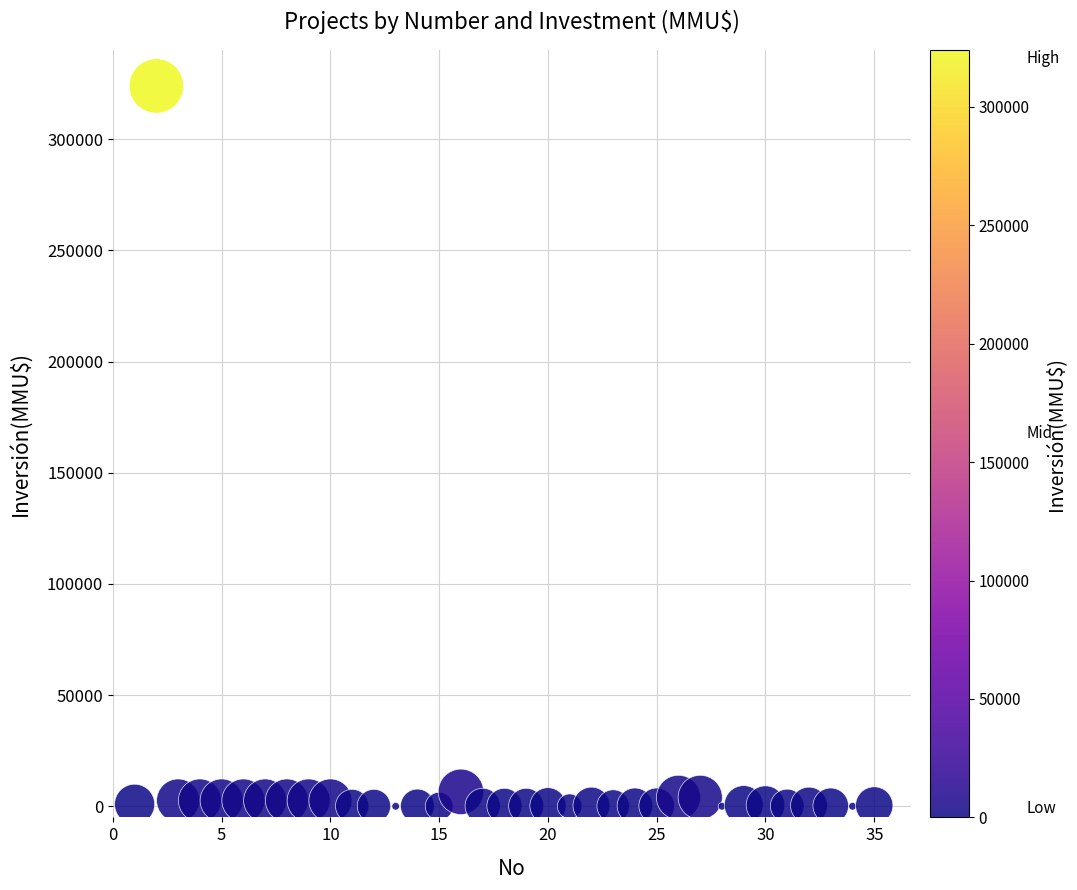

What is the range of Y values (max minus min)?

324020